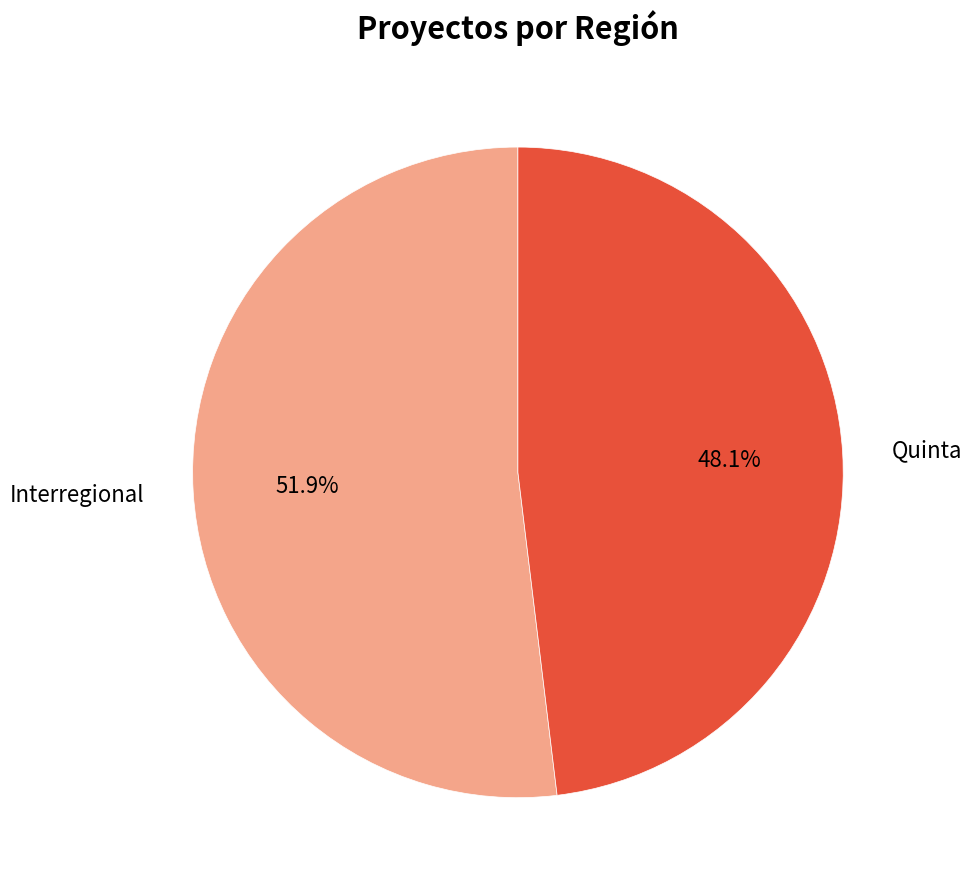

Rank the categories by value from lowest to highest.

Quinta, Interregional